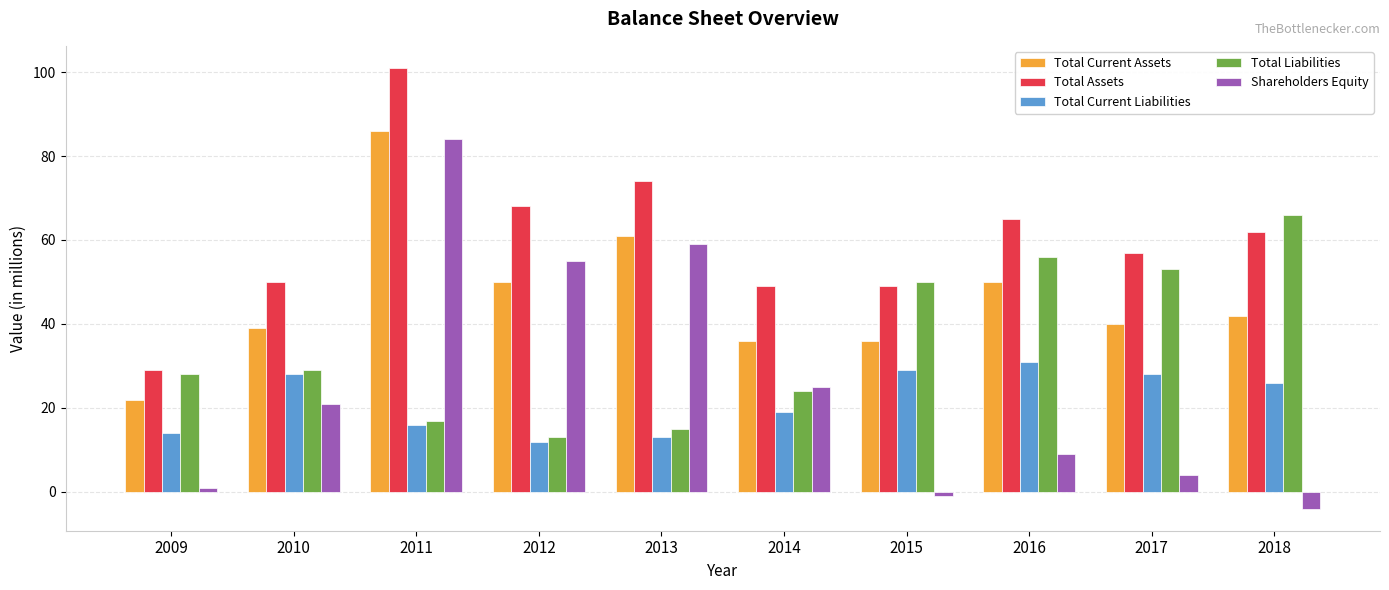

Between 2009 and 2011, which series saw the biggest shift?

Shareholders Equity